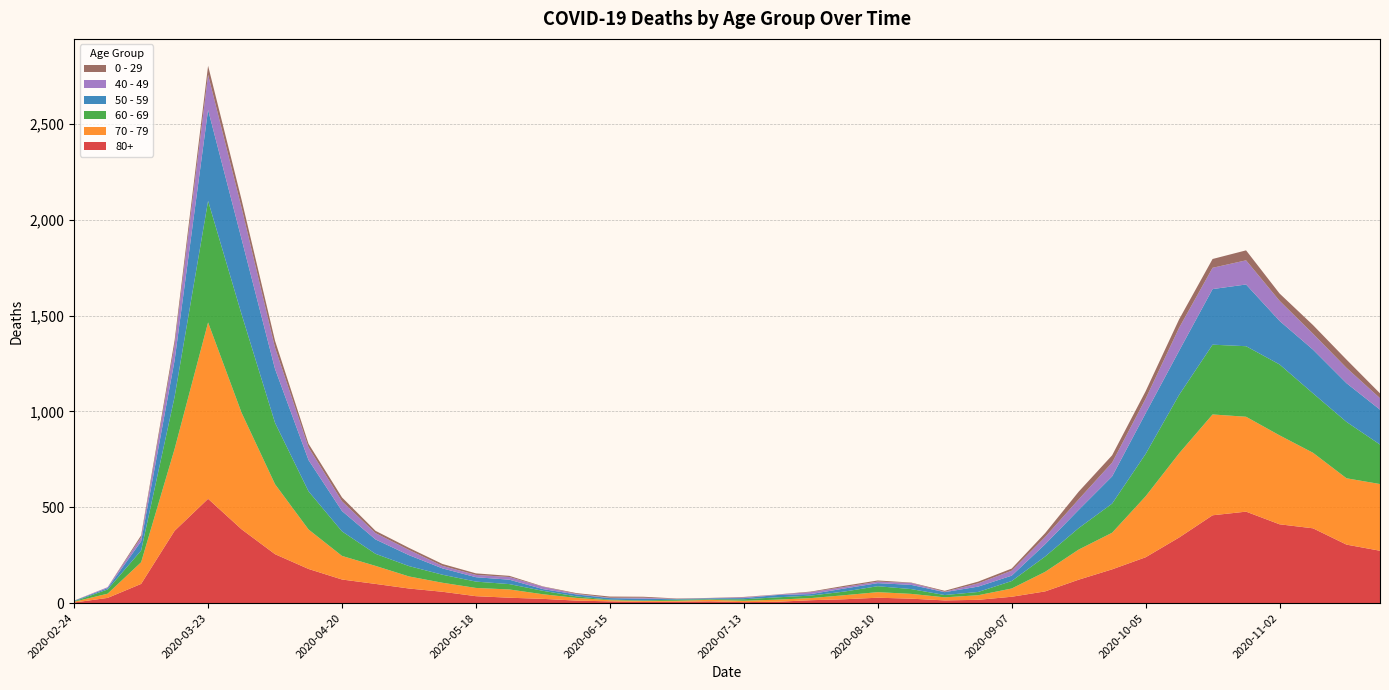

Reading left to right, extract all data points from this chart.

80+: 2020-02-24=3	2020-03-02=27	2020-03-09=100	2020-03-16=377	2020-03-23=544	2020-03-30=385	2020-04-06=255	2020-04-13=178	2020-04-20=123	2020-04-27=100	2020-05-04=76	2020-05-11=59	2020-05-18=36	2020-05-25=28	2020-06-01=22	2020-06-08=13	2020-06-15=9	2020-06-22=6	2020-06-29=7	2020-07-06=9	2020-07-13=5	2020-07-20=7	2020-07-27=15	2020-08-03=20	2020-08-10=28	2020-08-17=23	2020-08-24=14	2020-08-31=17	2020-09-07=33	2020-09-14=61	2020-09-21=122	2020-09-28=176	2020-10-05=239	2020-10-12=342	2020-10-19=458	2020-10-26=477	2020-11-02=411	2020-11-09=390	2020-11-16=305	2020-11-23=273
70 - 79: 2020-02-24=4	2020-03-02=22	2020-03-09=113	2020-03-16=427	2020-03-23=920	2020-03-30=608	2020-04-06=365	2020-04-13=206	2020-04-20=123	2020-04-27=94	2020-05-04=63	2020-05-11=47	2020-05-18=43	2020-05-25=43	2020-06-01=24	2020-06-08=14	2020-06-15=6	2020-06-22=5	2020-06-29=5	2020-07-06=8	2020-07-13=7	2020-07-20=11	2020-07-27=11	2020-08-03=21	2020-08-10=29	2020-08-17=25	2020-08-24=16	2020-08-31=24	2020-09-07=43	2020-09-14=102	2020-09-21=157	2020-09-28=191	2020-10-05=318	2020-10-12=439	2020-10-19=526	2020-10-26=495	2020-11-02=464	2020-11-09=394	2020-11-16=346	2020-11-23=348
60 - 69: 2020-02-24=2	2020-03-02=22	2020-03-09=61	2020-03-16=272	2020-03-23=634	2020-03-30=514	2020-04-06=320	2020-04-13=199	2020-04-20=128	2020-04-27=63	2020-05-04=54	2020-05-11=42	2020-05-18=33	2020-05-25=28	2020-06-01=18	2020-06-08=8	2020-06-15=3	2020-06-22=3	2020-06-29=6	2020-07-06=3	2020-07-13=8	2020-07-20=12	2020-07-27=13	2020-08-03=19	2020-08-10=31	2020-08-17=25	2020-08-24=12	2020-08-31=17	2020-09-07=39	2020-09-14=80	2020-09-21=112	2020-09-28=152	2020-10-05=221	2020-10-12=305	2020-10-19=364	2020-10-26=368	2020-11-02=370	2020-11-09=310	2020-11-16=294	2020-11-23=206
50 - 59: 2020-02-24=3	2020-03-02=7	2020-03-09=48	2020-03-16=190	2020-03-23=475	2020-03-30=392	2020-04-06=281	2020-04-13=163	2020-04-20=106	2020-04-27=75	2020-05-04=57	2020-05-11=33	2020-05-18=23	2020-05-25=23	2020-06-01=9	2020-06-08=10	2020-06-15=8	2020-06-22=9	2020-06-29=3	2020-07-06=5	2020-07-13=6	2020-07-20=12	2020-07-27=8	2020-08-03=16	2020-08-10=16	2020-08-17=22	2020-08-24=15	2020-08-31=28	2020-09-07=28	2020-09-14=64	2020-09-21=95	2020-09-28=142	2020-10-05=212	2020-10-12=230	2020-10-19=290	2020-10-26=322	2020-11-02=227	2020-11-09=228	2020-11-16=202	2020-11-23=182
40 - 49: 2020-02-24=0	2020-03-02=5	2020-03-09=21	2020-03-16=79	2020-03-23=183	2020-03-30=163	2020-04-06=111	2020-04-13=66	2020-04-20=51	2020-04-27=33	2020-05-04=27	2020-05-11=13	2020-05-18=12	2020-05-25=14	2020-06-01=12	2020-06-08=3	2020-06-15=2	2020-06-22=5	2020-06-29=1	2020-07-06=1	2020-07-13=4	2020-07-20=2	2020-07-27=10	2020-08-03=8	2020-08-10=8	2020-08-17=10	2020-08-24=2	2020-08-31=17	2020-09-07=26	2020-09-14=38	2020-09-21=55	2020-09-28=72	2020-10-05=76	2020-10-12=120	2020-10-19=111	2020-10-26=126	2020-11-02=105	2020-11-09=83	2020-11-16=80	2020-11-23=60
0 - 29: 2020-02-24=1	2020-03-02=0	2020-03-09=10	2020-03-16=25	2020-03-23=47	2020-03-30=42	2020-04-06=36	2020-04-13=19	2020-04-20=20	2020-04-27=12	2020-05-04=11	2020-05-11=10	2020-05-18=8	2020-05-25=6	2020-06-01=2	2020-06-08=4	2020-06-15=6	2020-06-22=5	2020-06-29=2	2020-07-06=1	2020-07-13=2	2020-07-20=1	2020-07-27=3	2020-08-03=6	2020-08-10=6	2020-08-17=2	2020-08-24=5	2020-08-31=9	2020-09-07=11	2020-09-14=20	2020-09-21=40	2020-09-28=38	2020-10-05=39	2020-10-12=44	2020-10-19=46	2020-10-26=52	2020-11-02=38	2020-11-09=45	2020-11-16=43	2020-11-23=25